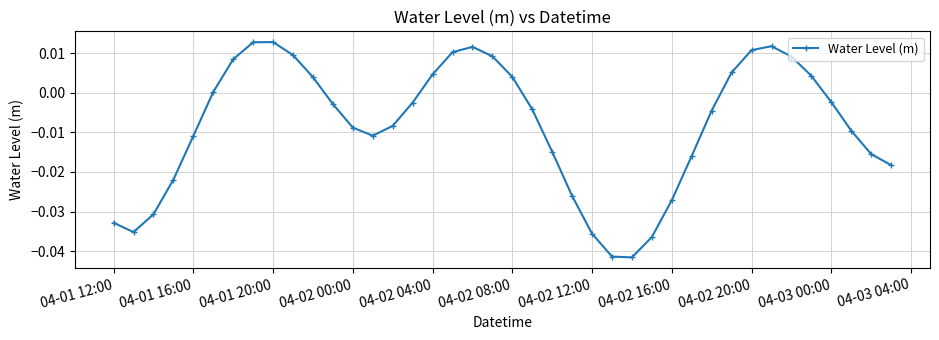

How many data points are above 0?

16